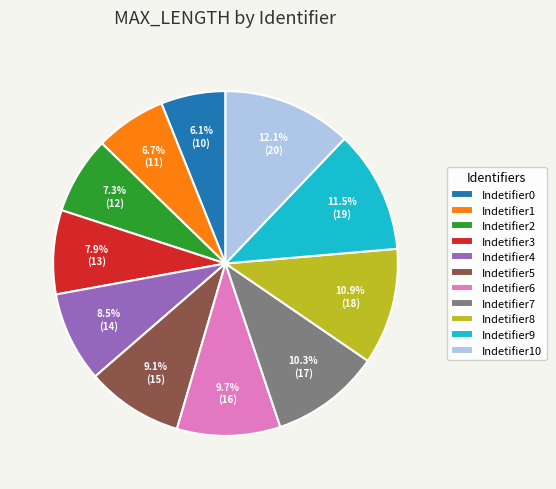

Rank the categories by value from highest to lowest.

Indetifier10, Indetifier9, Indetifier8, Indetifier7, Indetifier6, Indetifier5, Indetifier4, Indetifier3, Indetifier2, Indetifier1, Indetifier0